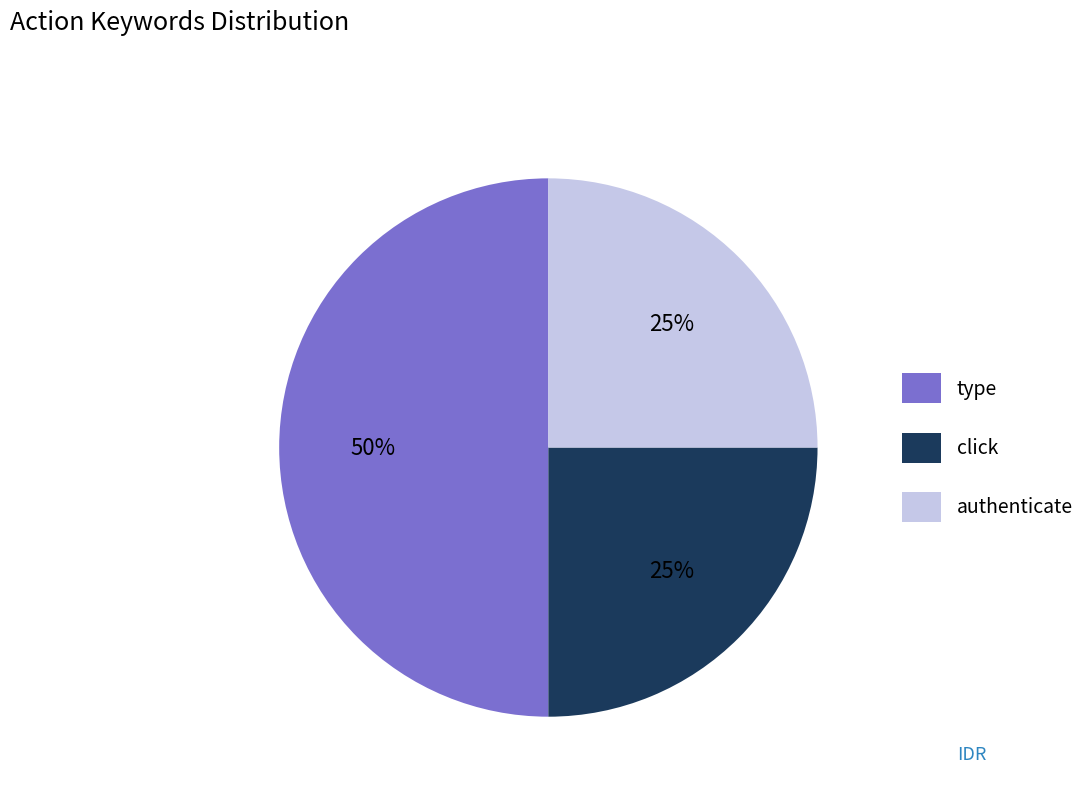

Is the sum of click and type greater than half?

Yes